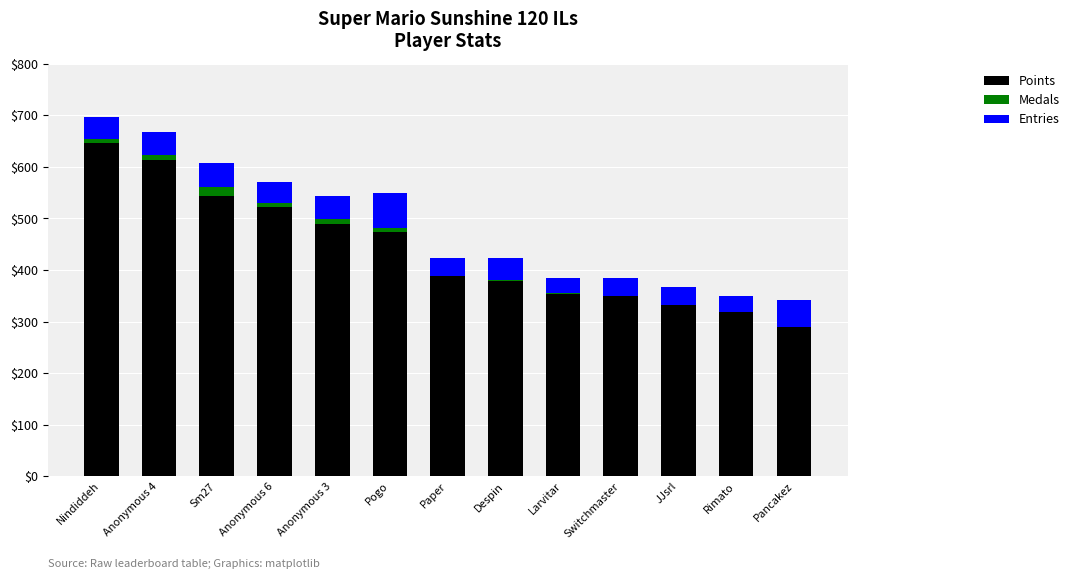

The value of Points at Sm27 is 335. True or false?

False